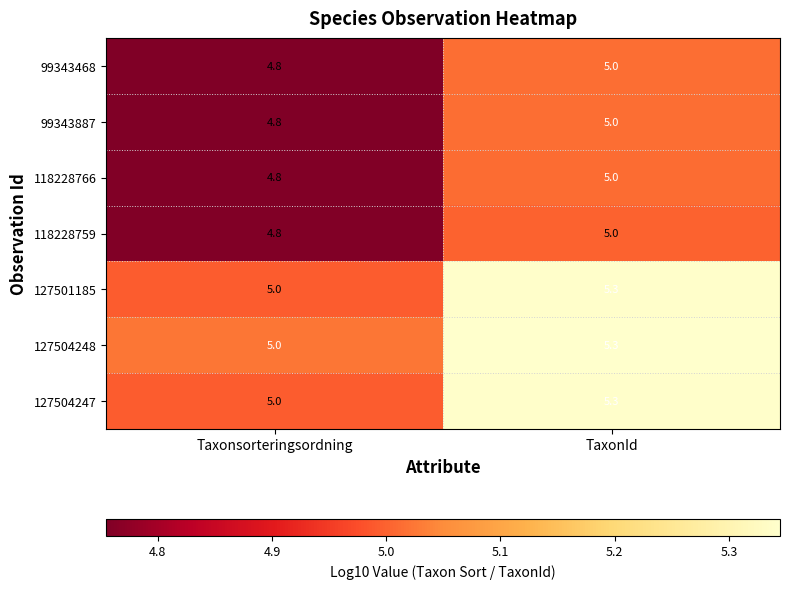

Reading left to right, transcribe all the data shown in this chart.

99343468: Taxonsorteringsordning=4.8	TaxonId=5.0
99343887: Taxonsorteringsordning=4.8	TaxonId=5.0
118228766: Taxonsorteringsordning=4.8	TaxonId=5.0
118228759: Taxonsorteringsordning=4.8	TaxonId=5.0
127501185: Taxonsorteringsordning=5.0	TaxonId=5.3
127504248: Taxonsorteringsordning=5.0	TaxonId=5.3
127504247: Taxonsorteringsordning=5.0	TaxonId=5.3